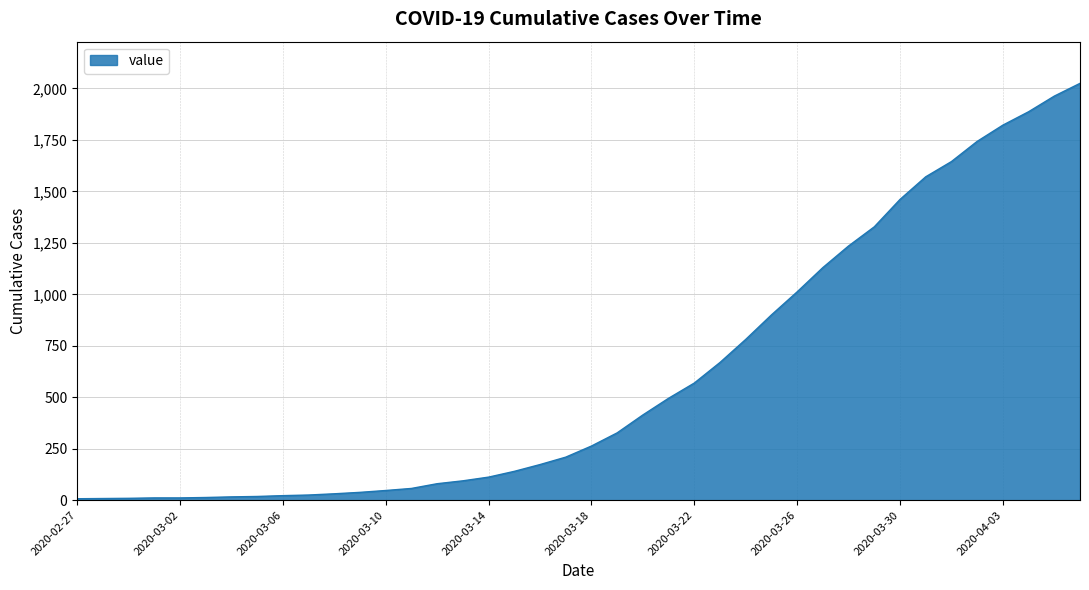

What is the greatest value displayed?

2025